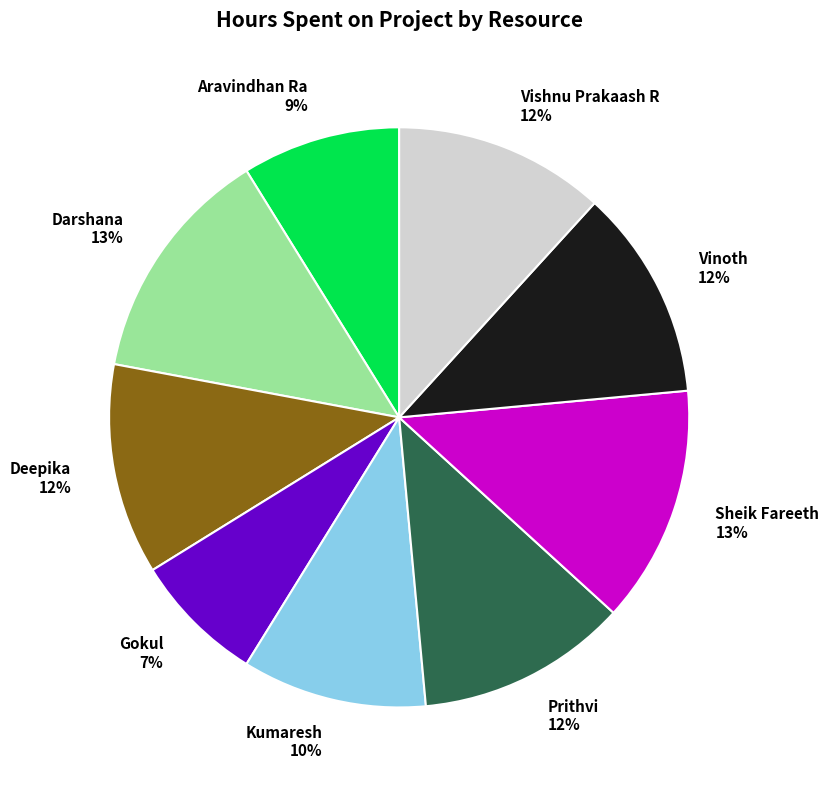

Does Vishnu Prakaash R account for over 50% of the chart?

No